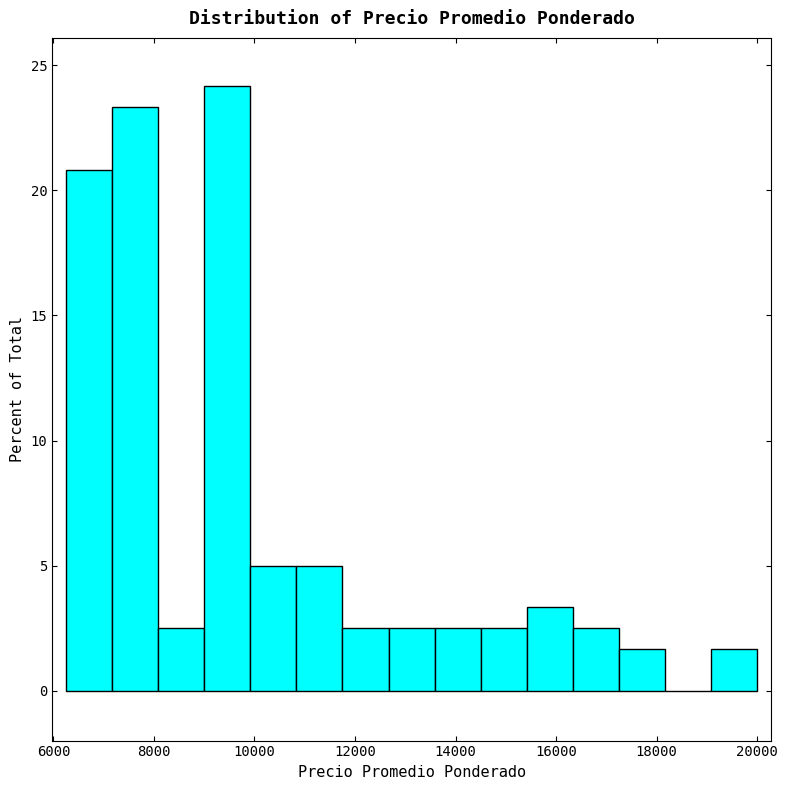

Reading left to right, transcribe this chart: for each bar, give the range it covers on the x-axis and its height. Neither the bar edges nor the heights are printed on the chart, so give them approximately, as read against the axes.

6200 to 7200: 21.0
7200 to 8000: 23.5
8000 to 9000: 2.5
9000 to 10000: 24.0
10000 to 10800: 5.0
10800 to 11800: 5.0
11800 to 12600: 2.5
12600 to 13600: 2.5
13600 to 14600: 2.5
14600 to 15400: 2.5
15400 to 16400: 3.5
16400 to 17200: 2.5
17200 to 18200: 1.5
18200 to 19000: 0
19000 to 20000: 1.5